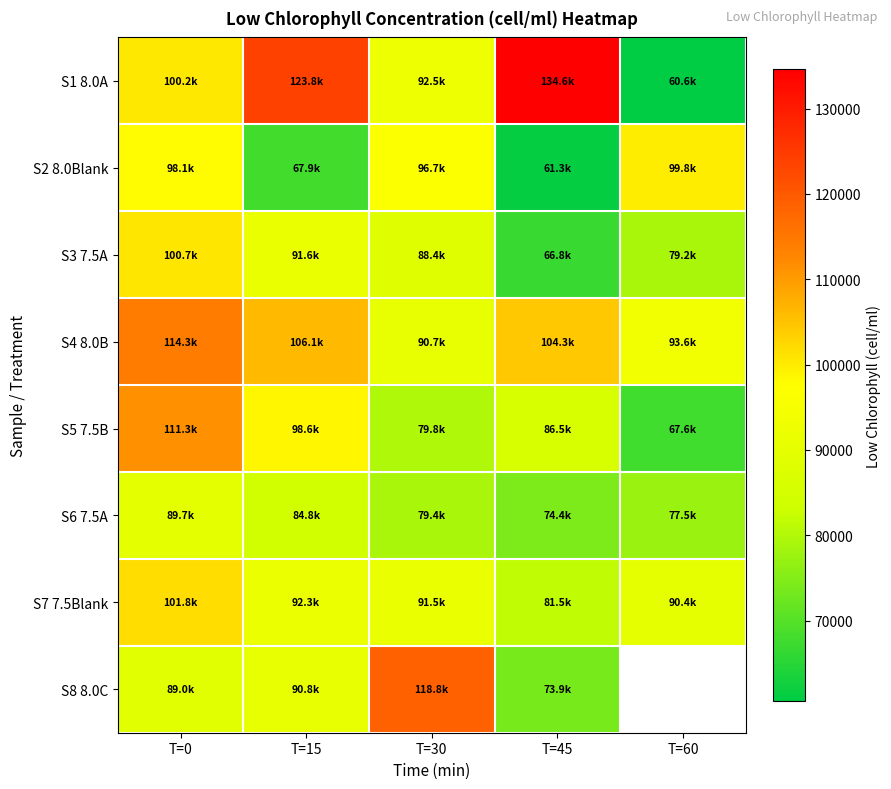

At how many categories does at least one series exceed 65357?

5